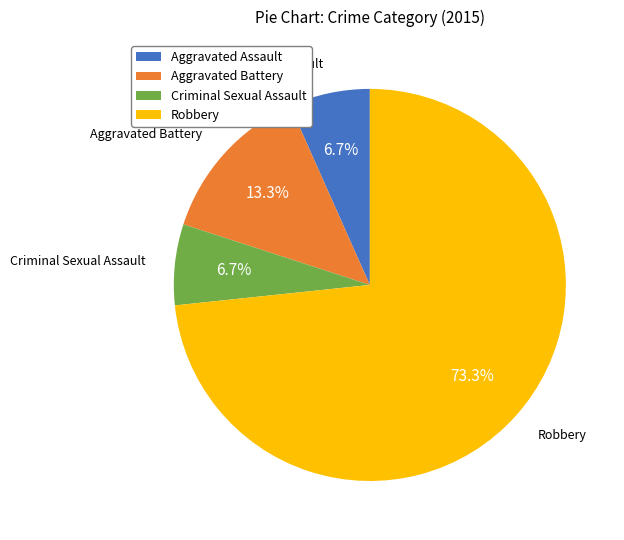

How many segments does this pie chart have?

4